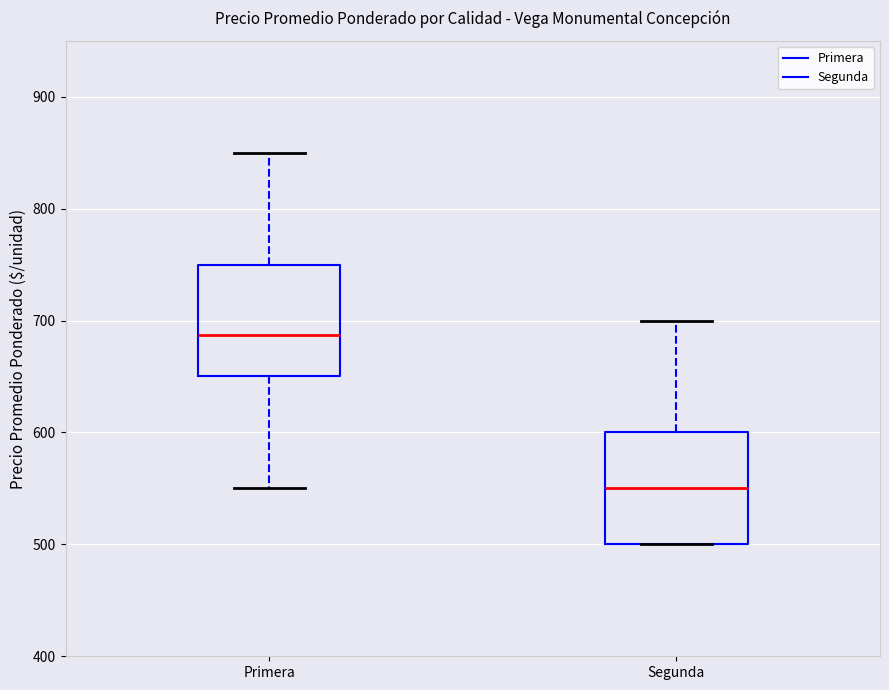

Which box's median line is the highest?

Primera